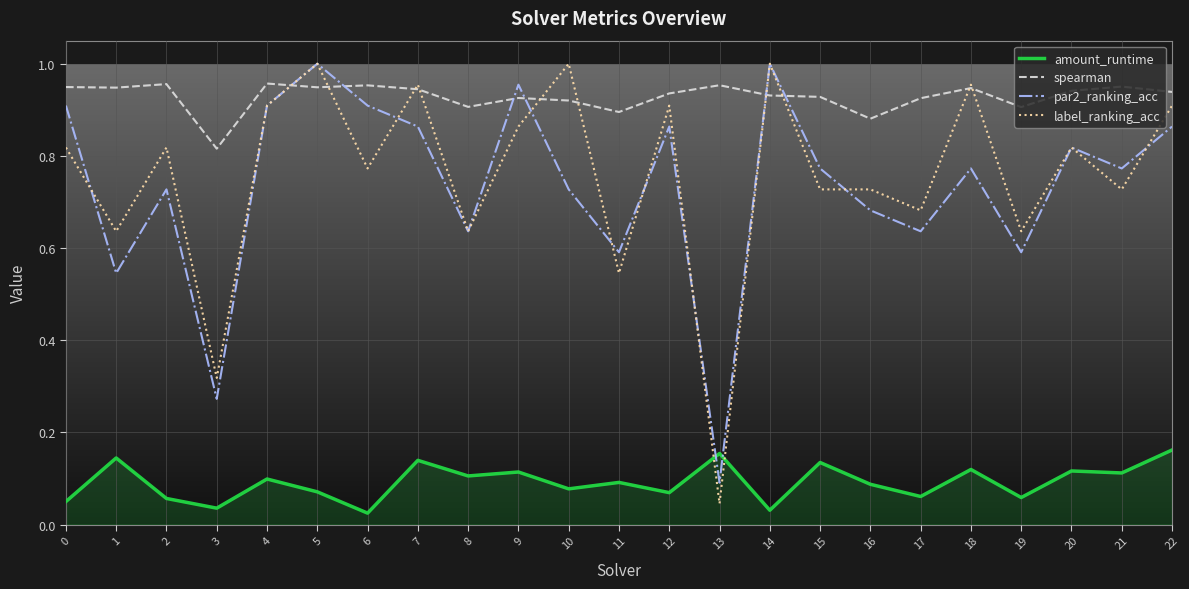

Where is par2_ranking_acc nearest to the value 0?

13